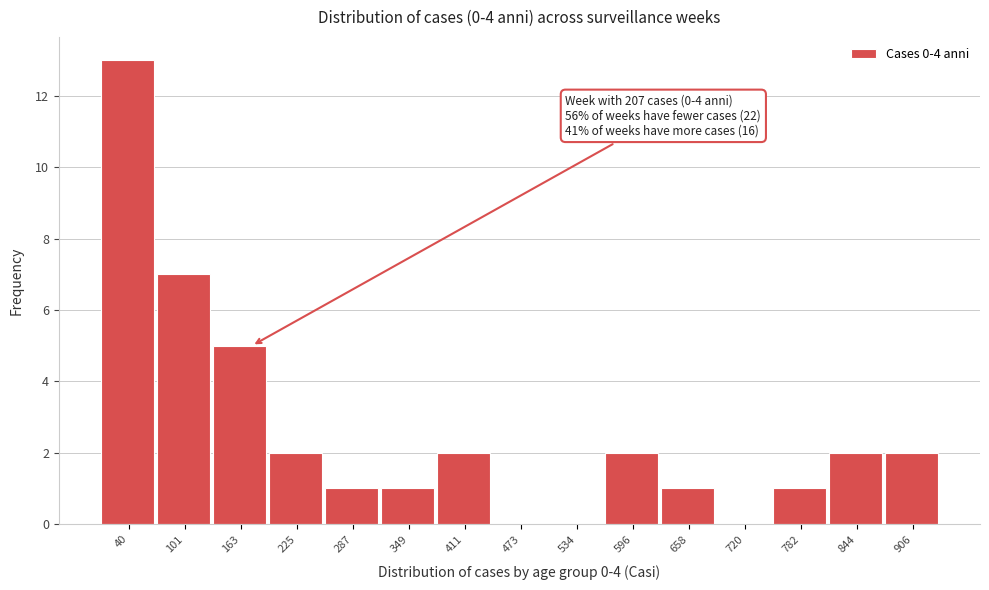

Reading left to right, what are all the values shown in this chart?

40=13	101=7	163=5	225=2	287=1	349=1	411=2	473=0	534=0	596=2	658=1	720=0	782=1	844=2	906=2